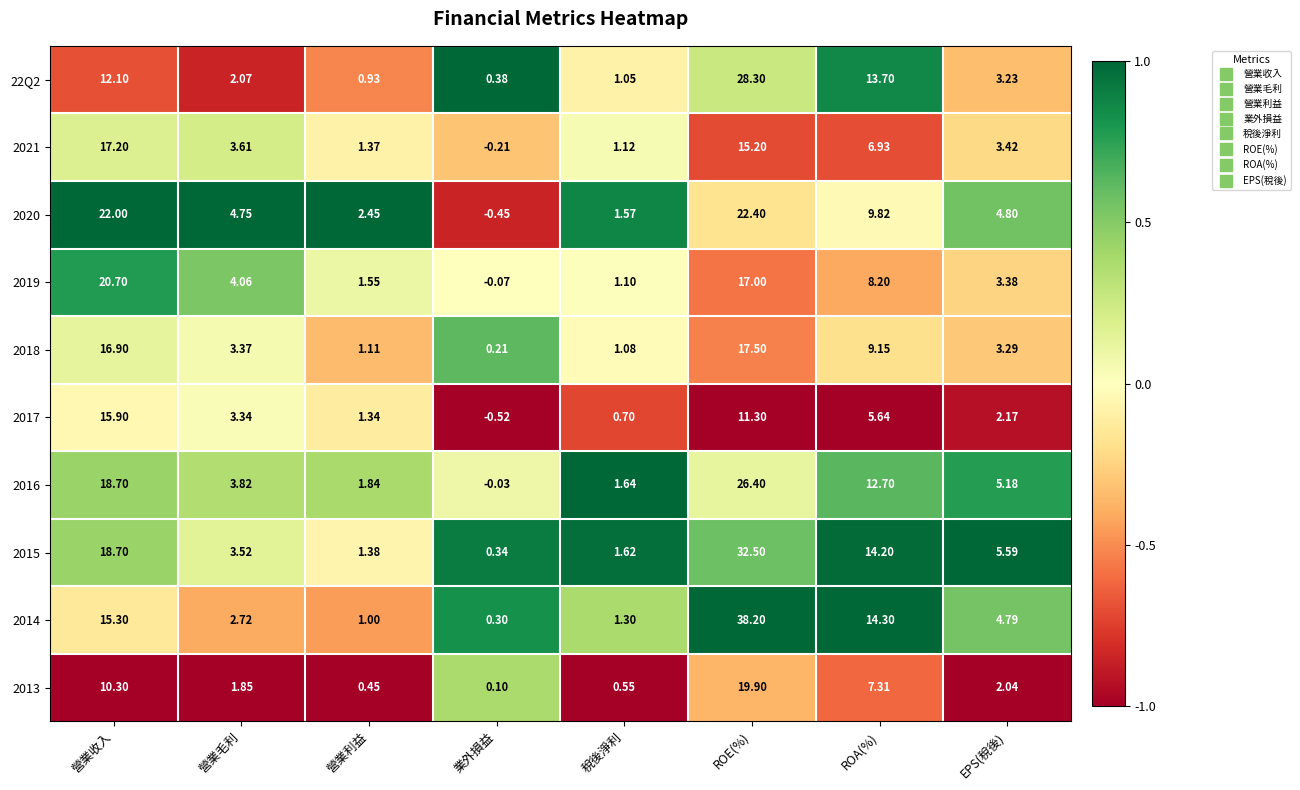

Count the number of categories in the chart.

8